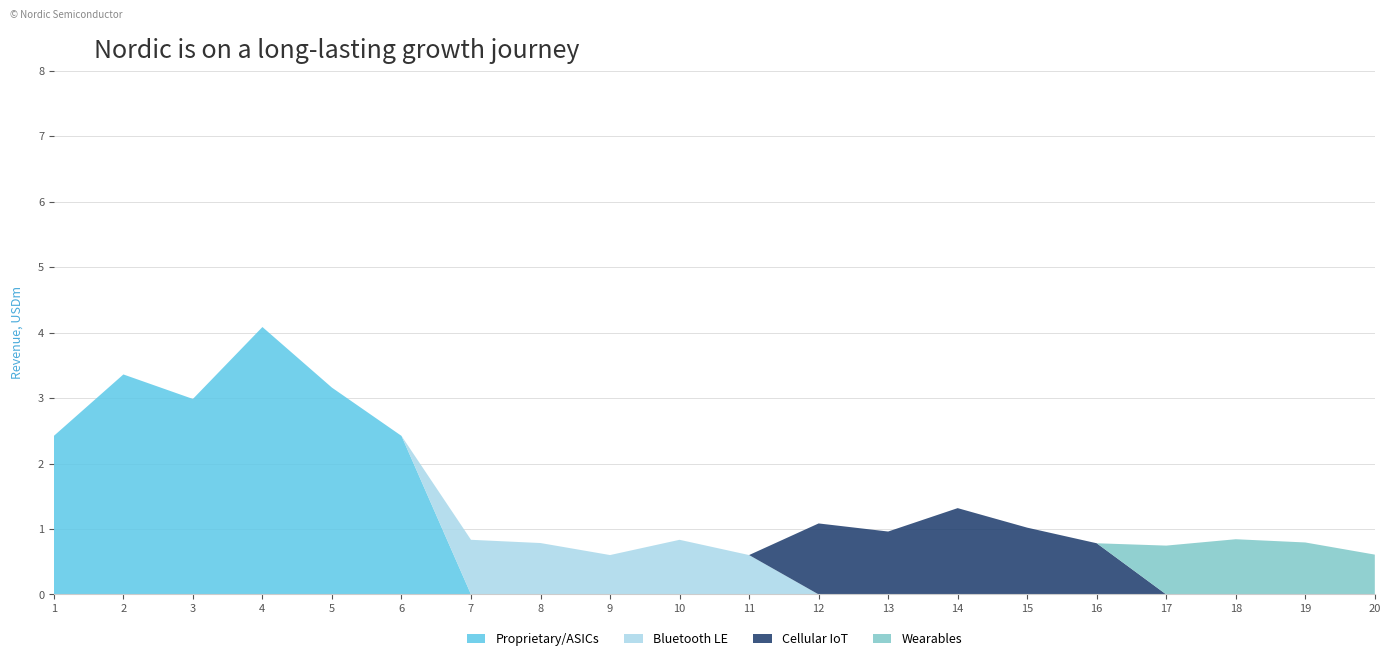

Reading left to right, extract all data points from this chart.

Row1: 1=2422342.0	2=3361214.0	3=2986643.0	4=4085710.0	5=3159572.0	6=2422342.0	7=0.0	8=0.0	9=0.0	10=0.0	11=0.0	12=0.0	13=0.0	14=0.0	15=0.0	16=0.0	17=0.0	18=0.0	19=0.0	20=0.0
Row2: 1=0.0	2=0.0	3=0.0	4=0.0	5=0.0	6=0.0	7=834664.0	8=785107.0	9=601525.0	10=834664.0	11=601525.0	12=0.0	13=0.0	14=0.0	15=0.0	16=0.0	17=0.0	18=0.0	19=0.0	20=0.0
Row3: 1=0.0	2=0.0	3=0.0	4=0.0	5=0.0	6=0.0	7=0.0	8=0.0	9=0.0	10=0.0	11=0.0	12=1084704.0	13=961032.1	14=1318519.0	15=1020295.0	16=781723.0	17=0.0	18=0.0	19=0.0	20=0.0
Row4: 1=0.0	2=0.0	3=0.0	4=0.0	5=0.0	6=0.0	7=0.0	8=0.0	9=0.0	10=0.0	11=0.0	12=0.0	13=0.0	14=0.0	15=0.0	16=0.0	17=745926.3	18=843341.3	19=793886.0	20=608255.0